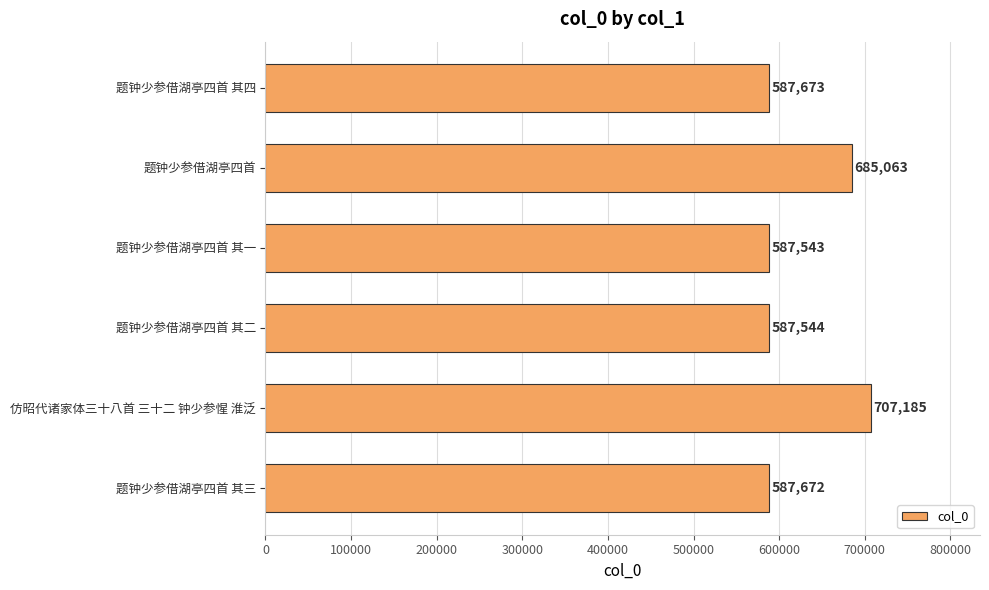

Rank the categories by value from highest to lowest.

仿昭代诸家体三十八首 三十二 钟少参惺 淮泛, 题钟少参借湖亭四首, 题钟少参借湖亭四首 其四, 题钟少参借湖亭四首 其三, 题钟少参借湖亭四首 其二, 题钟少参借湖亭四首 其一